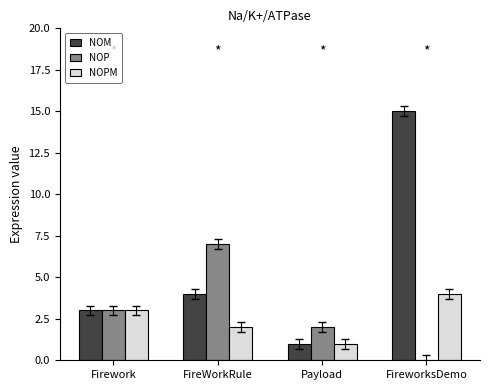

At which category is the sum across all series the highest?

FireworksDemo